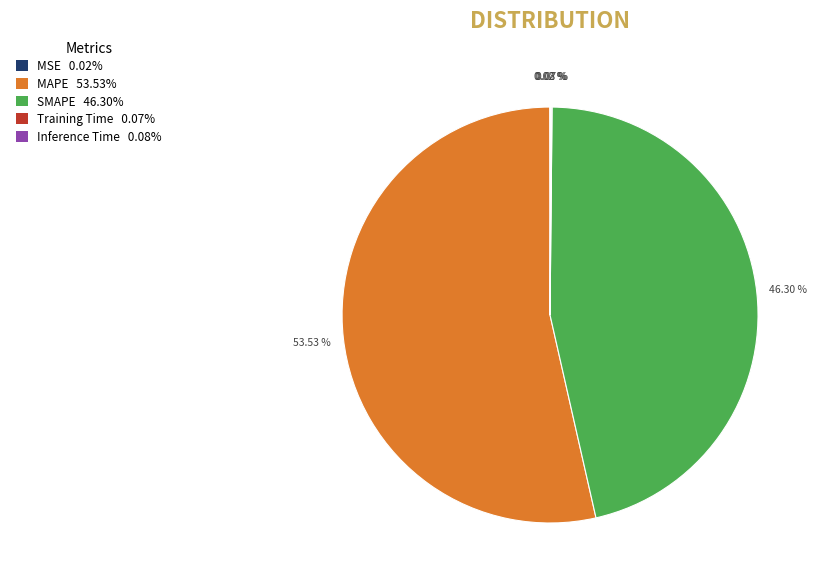

To the nearest percent, what is the difference between the largest and smallest slice percentages?

54%